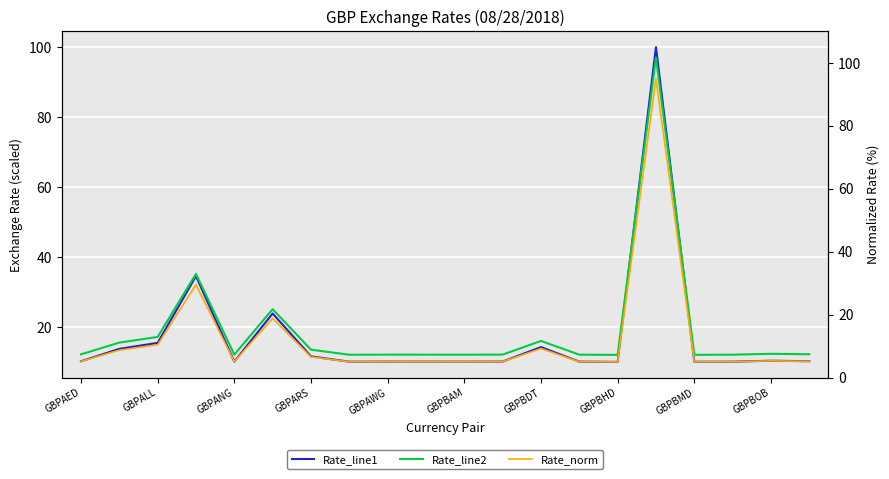

What position from the left is 13?

14